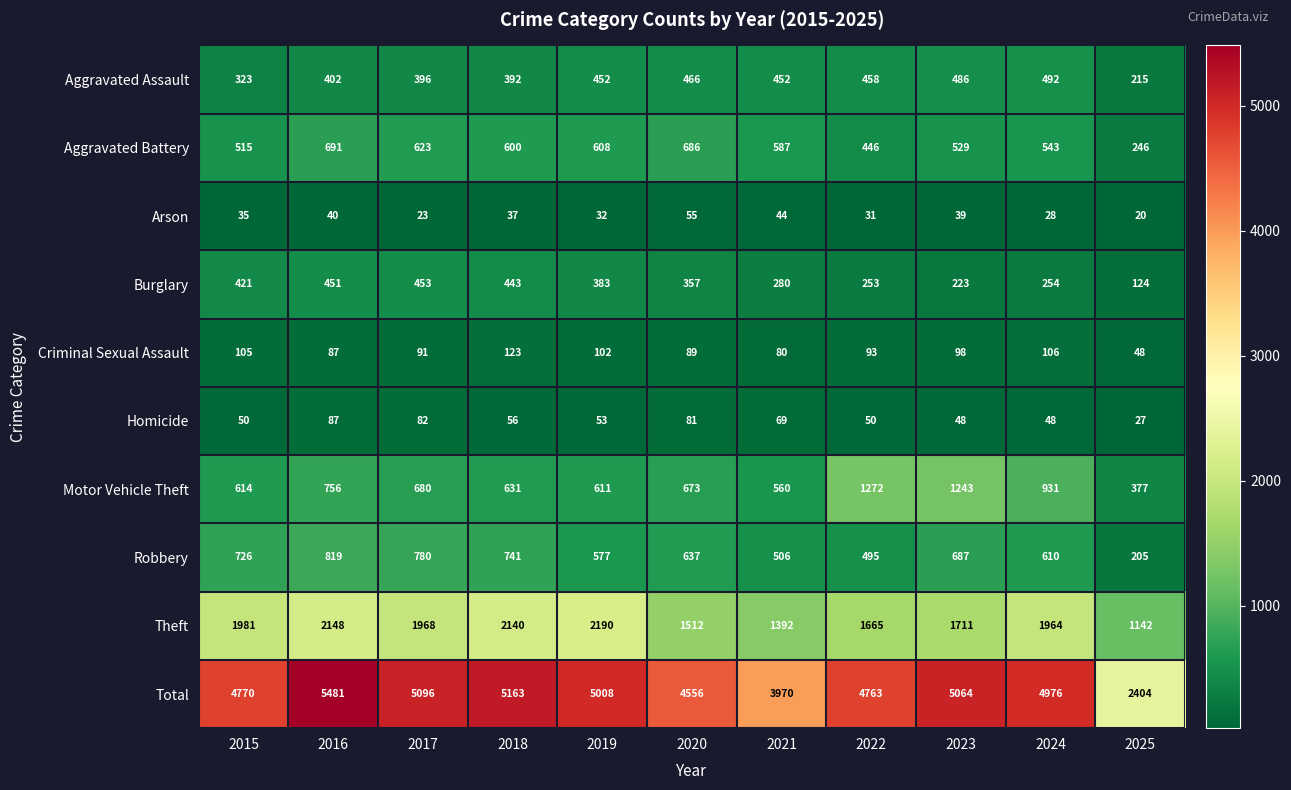

The value of Criminal Sexual Assault at 2021 is 33. True or false?

False